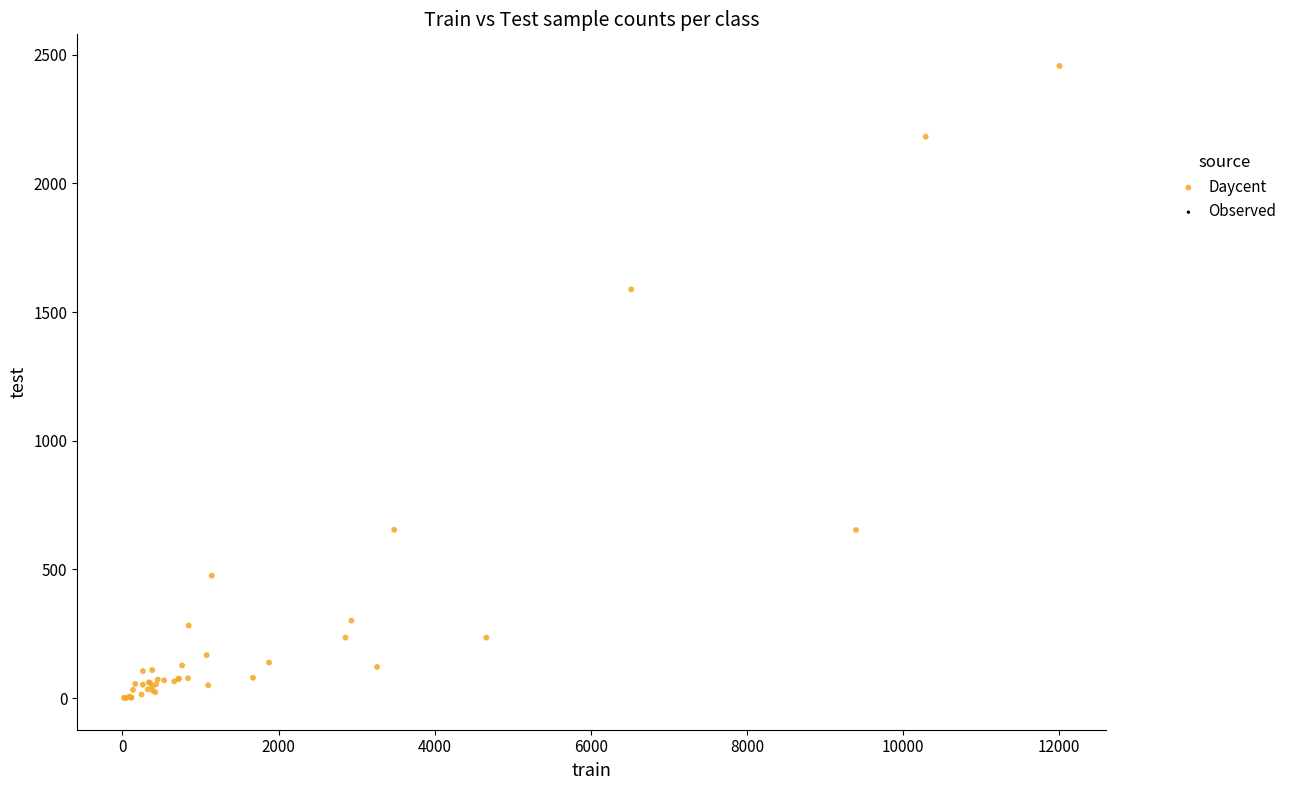

What Y value in the scatter plot is closest to 1228?

1588